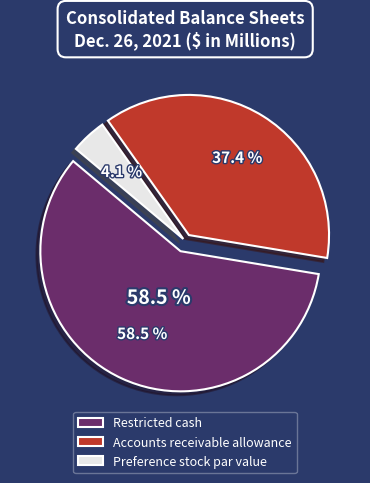

What percentage is the Accounts receivable allowance slice, to the nearest percent?

37%